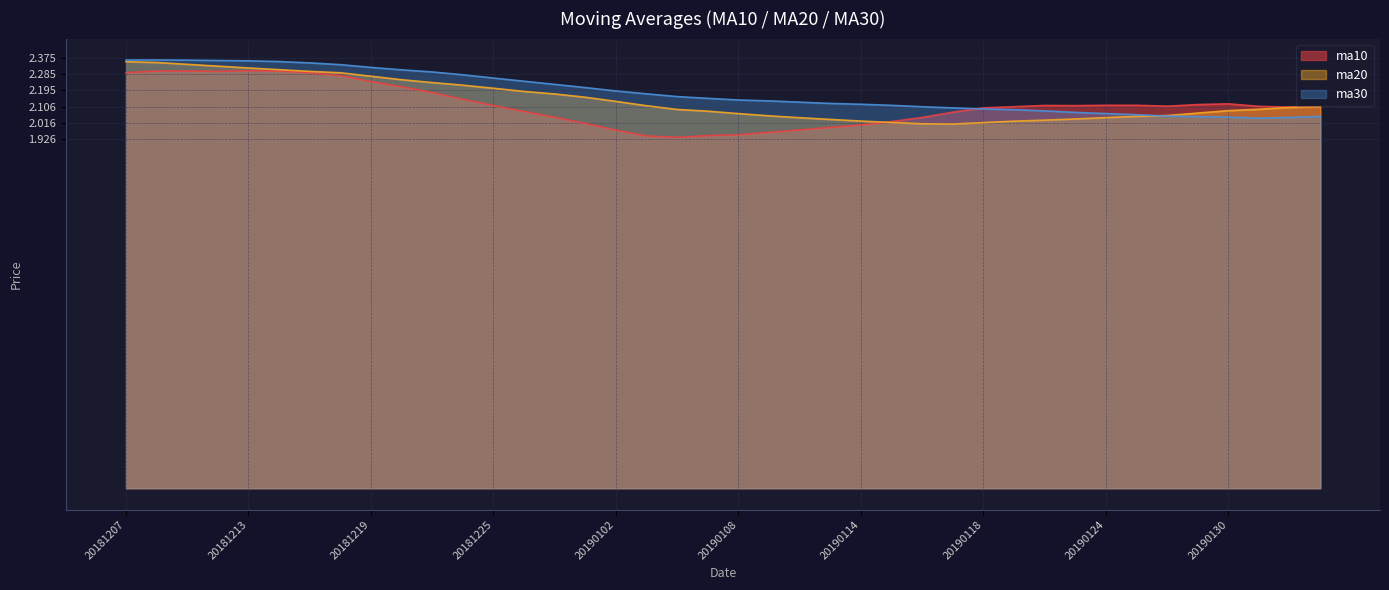

Is the value of ma30 at 20190116 greater than the value of ma20 at 20190114?

Yes